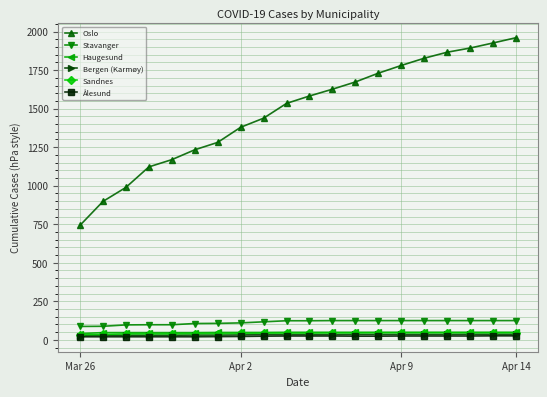

How many distinct data groups are displayed?

6